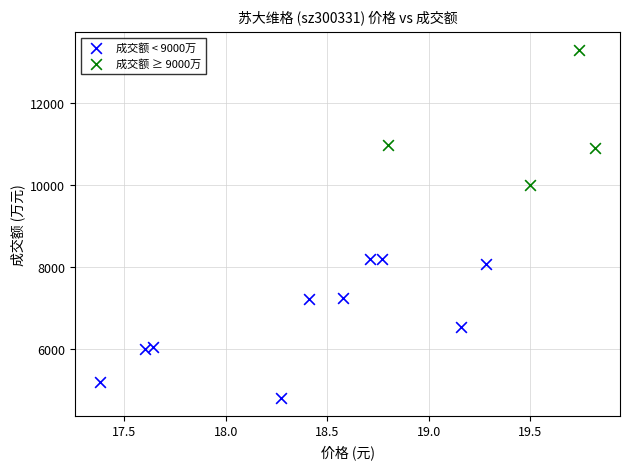

Which series reaches the maximum Y coordinate?

成交额 ≥ 9000万